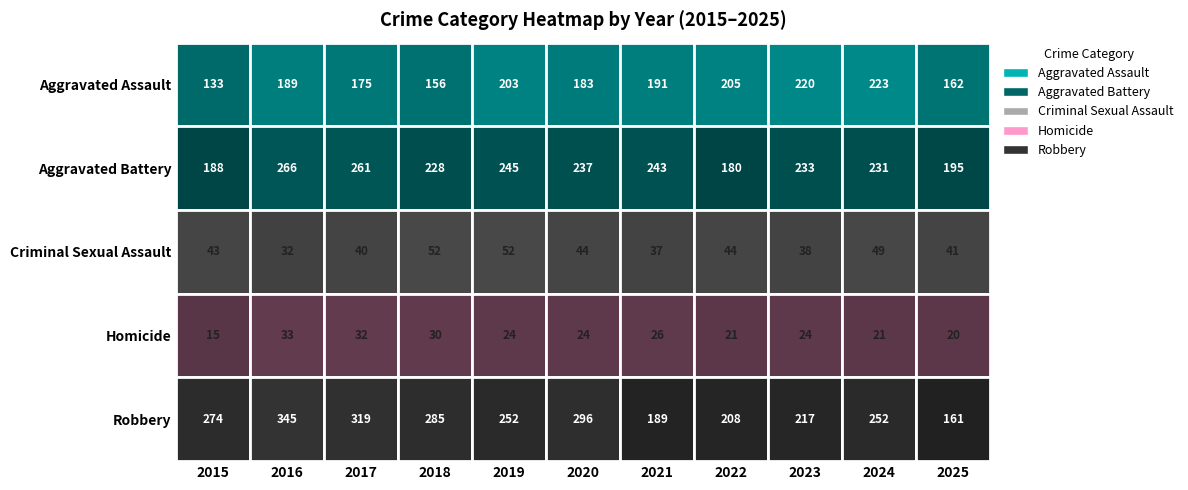

How many data points in Criminal Sexual Assault are less than 43?

5